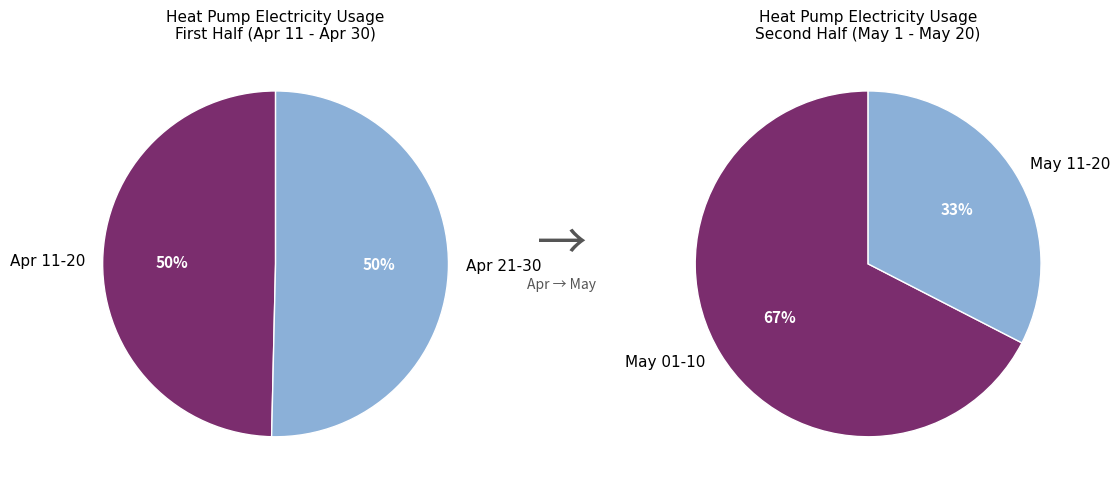

True or false: 2024-05-19 accounts for 1% of the total.

False